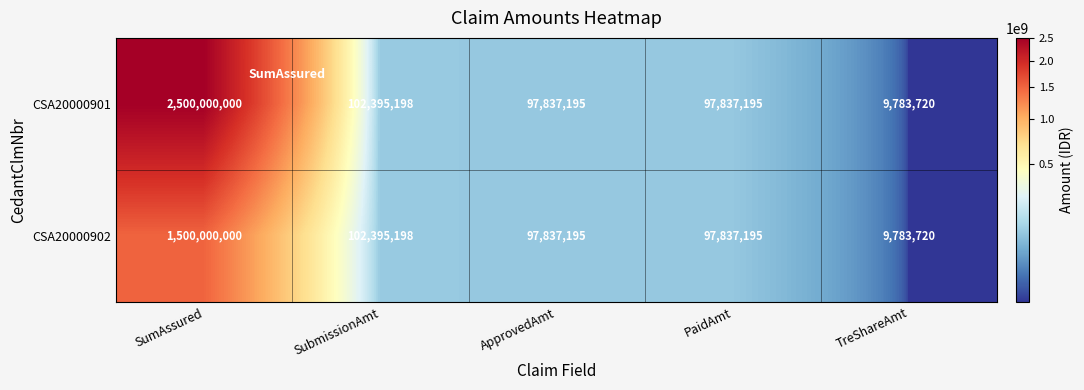

At which label does CSA20000902 first exceed 97837195?

SumAssured